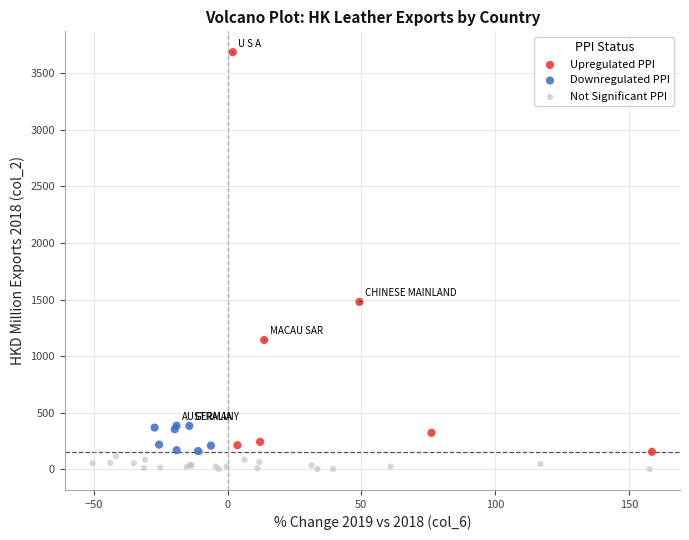

What are all the series names shown in the legend?

Upregulated PPI, Downregulated PPI, Not Significant PPI